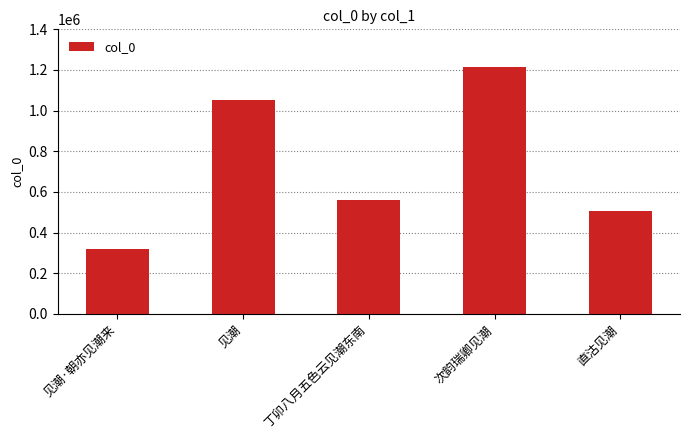

At which label does the data first exceed 559492?

见潮